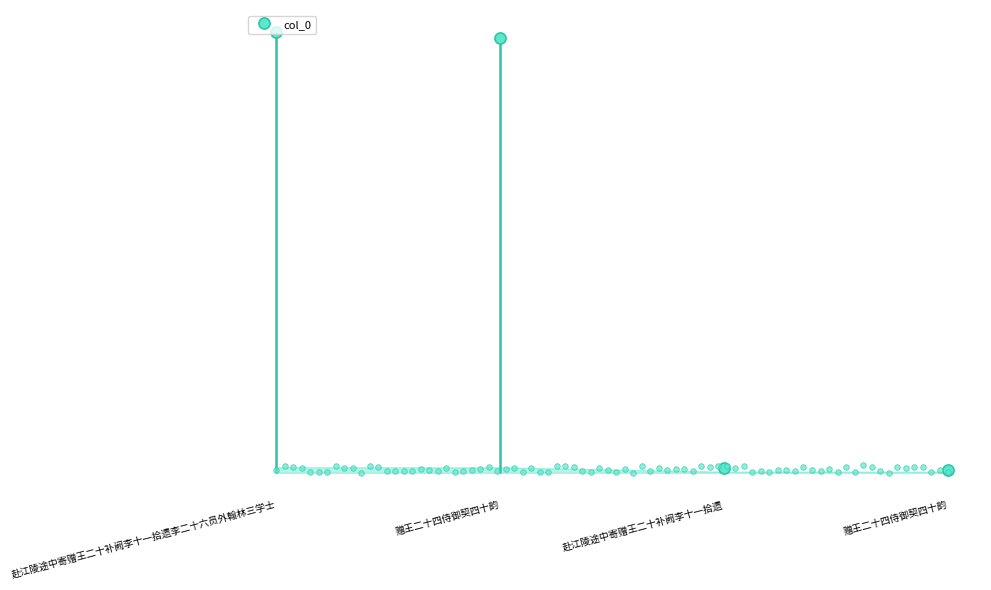

What is the difference between the maximum and minimum values?

1182680